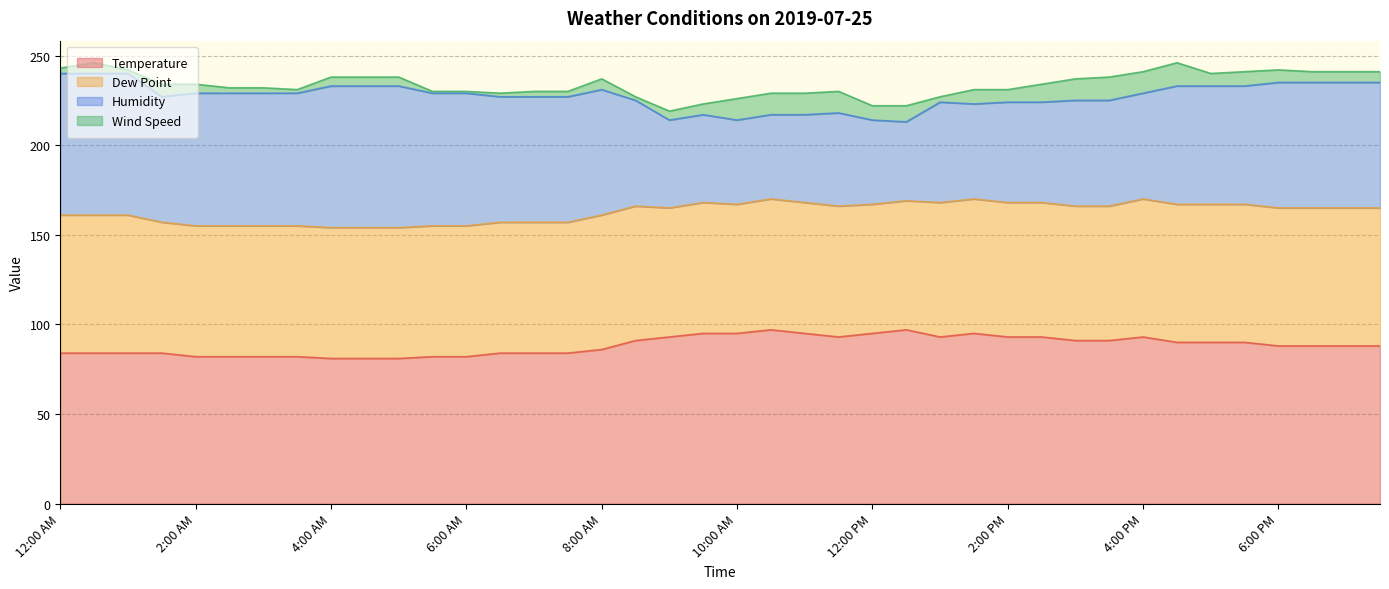

Rank the series by their maximum value, from lowest to highest.

Wind Speed, Dew Point, Humidity, Temperature